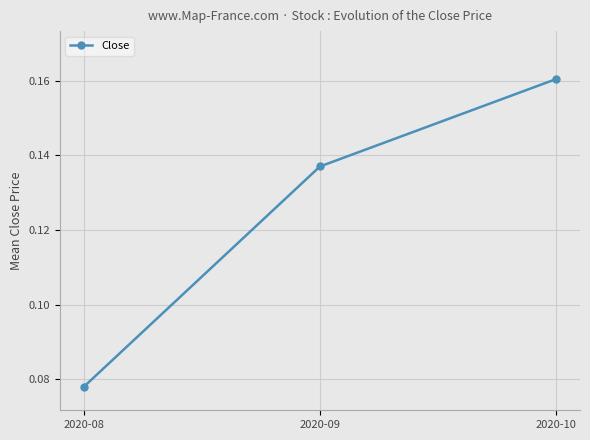

How many data points does each series have?

3